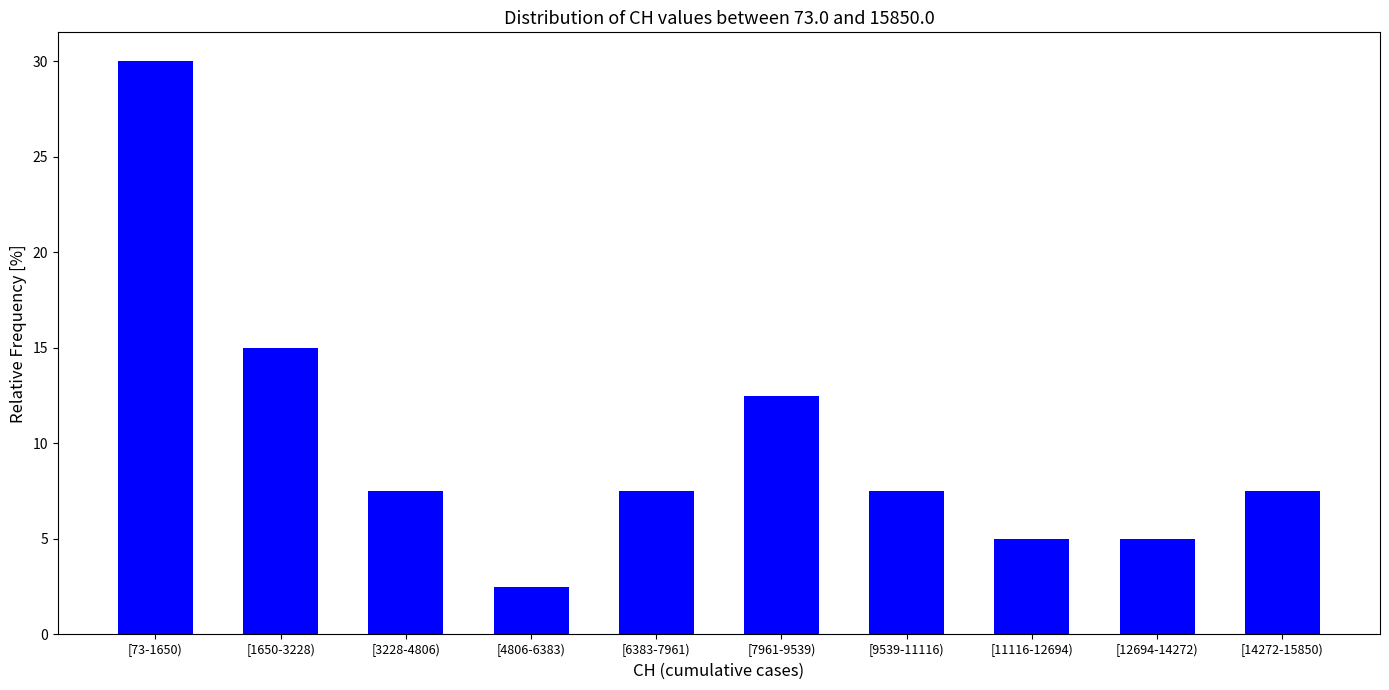

Reading left to right, extract all data points from this chart.

30.0	15.0	7.5	2.5	7.5	12.5	7.5	5.0	5.0	7.5